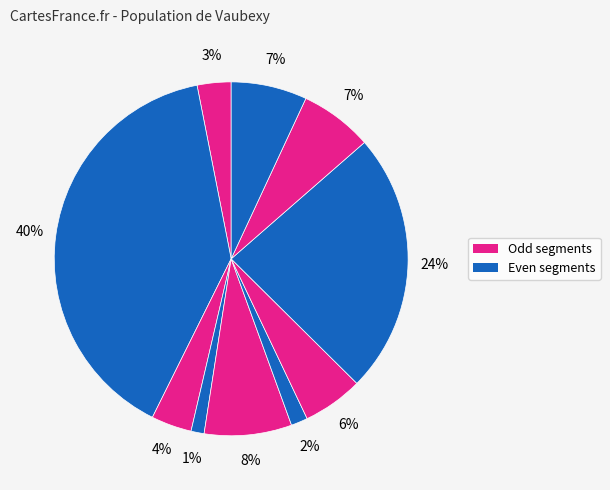

How many segments does this pie chart have?

10